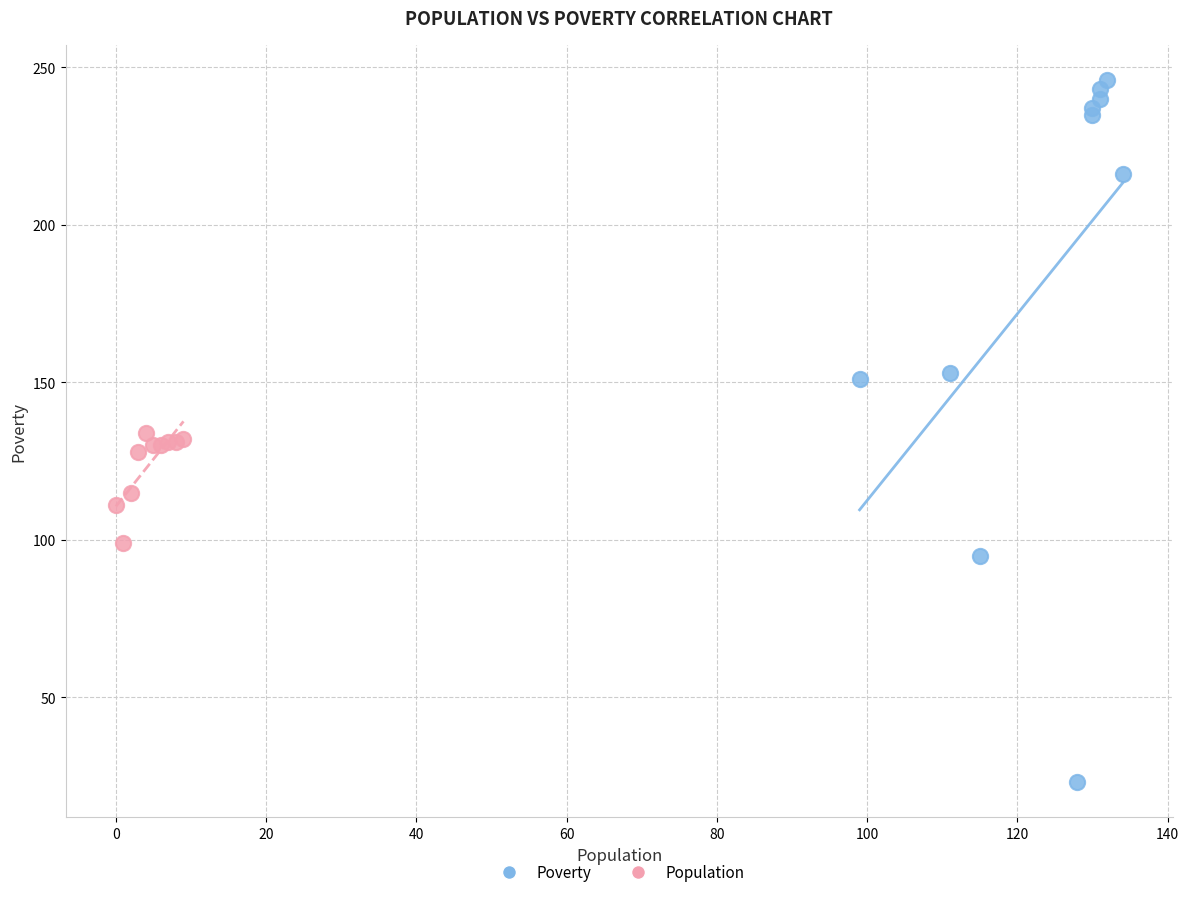

Which series reaches the maximum Y coordinate?

Poverty